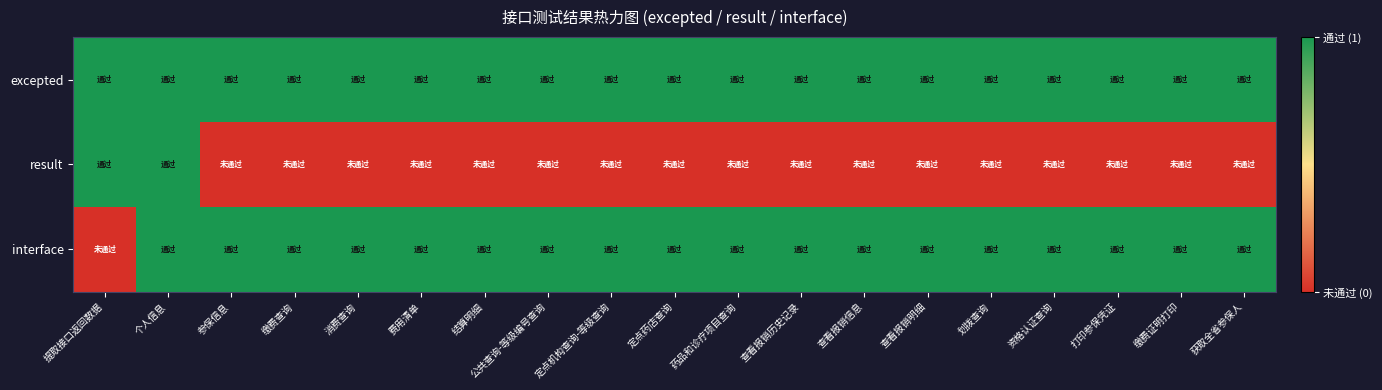

Which series has the largest total across all categories?

excepted